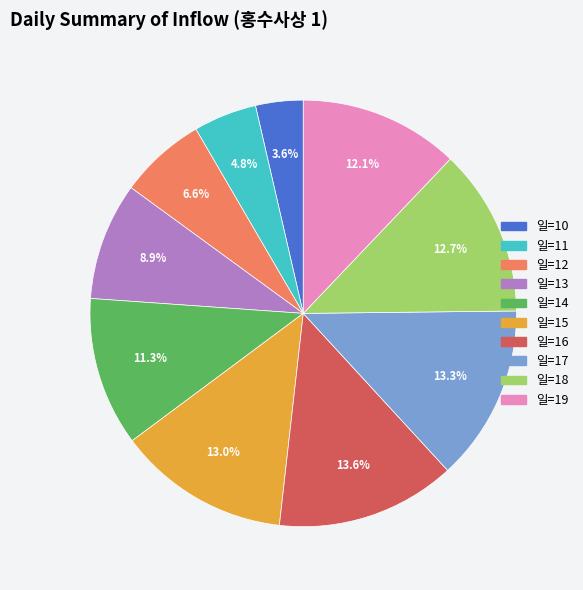

What is the smallest slice in the pie chart?

일=10